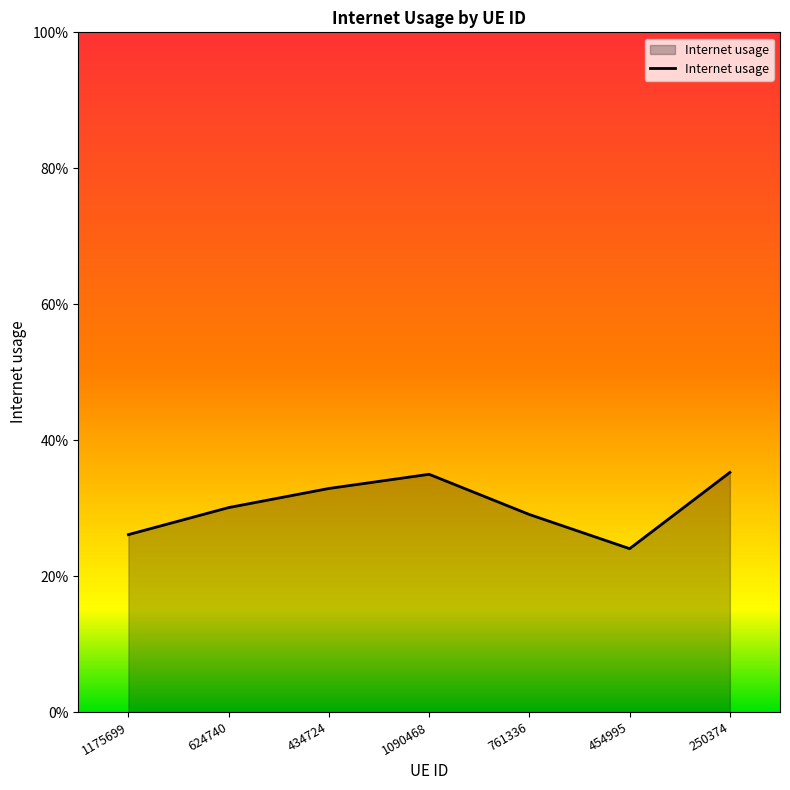

Does the chart display data point markers on the line(s)?

No